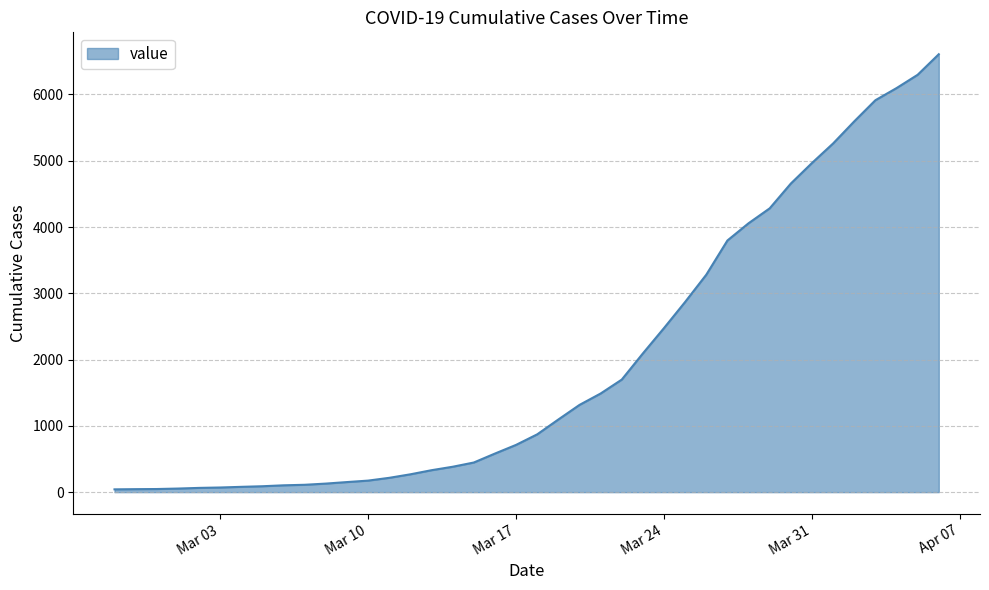

What is the difference between the maximum and minimum values?

6565